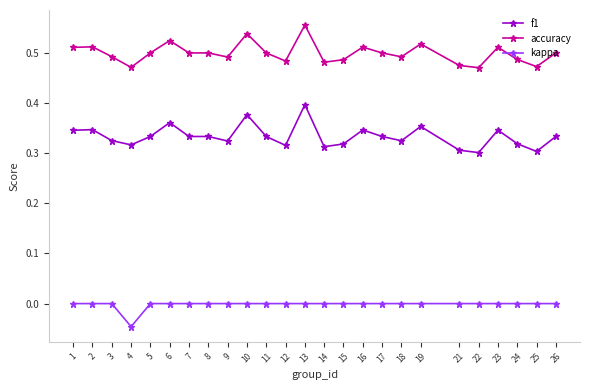

Which series changed the most between 6 and 21?

f1